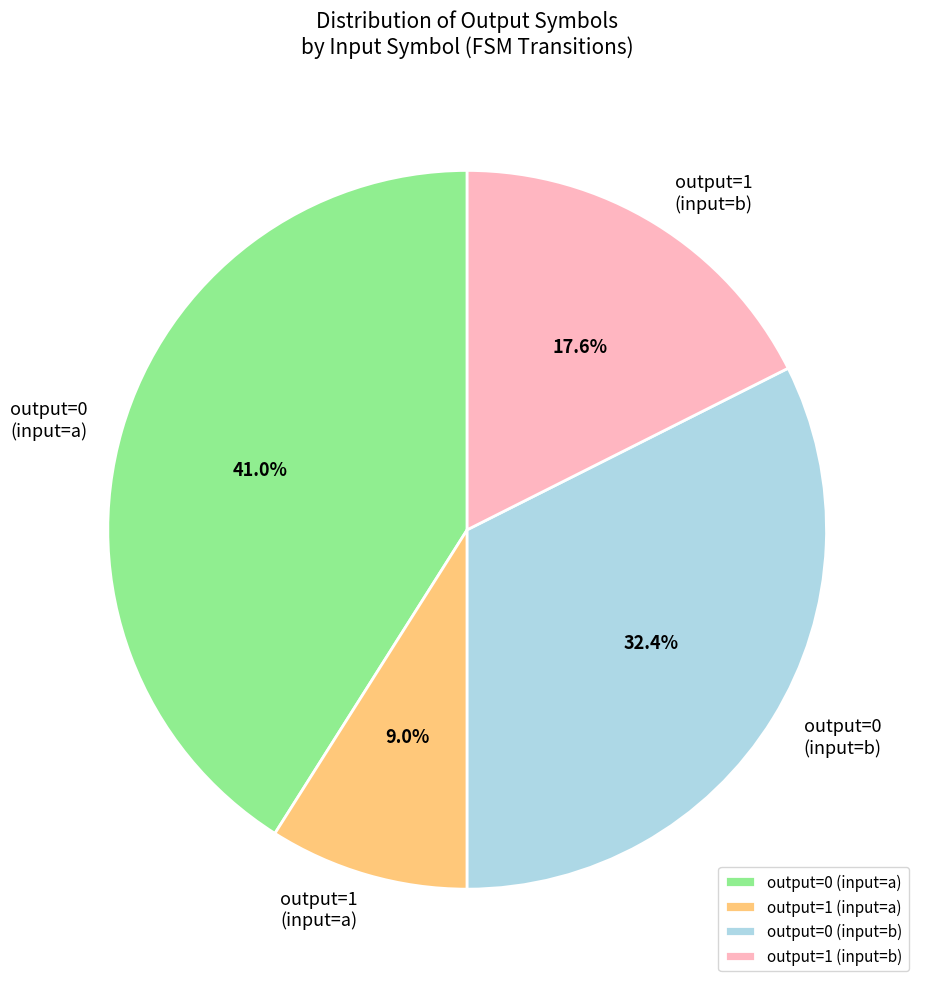

What is the smallest slice in the pie chart?

output=1 (input=a)